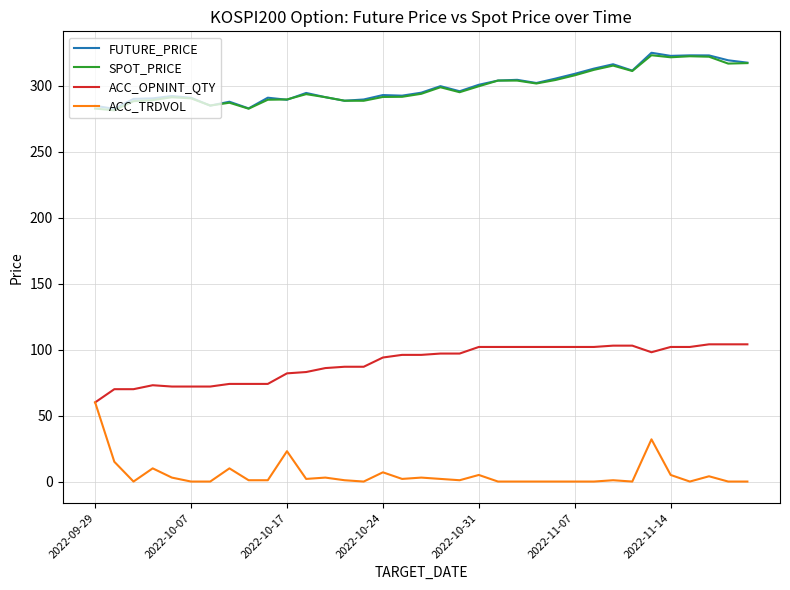

What is the sum of all ACC_TRDVOL values?

191.0